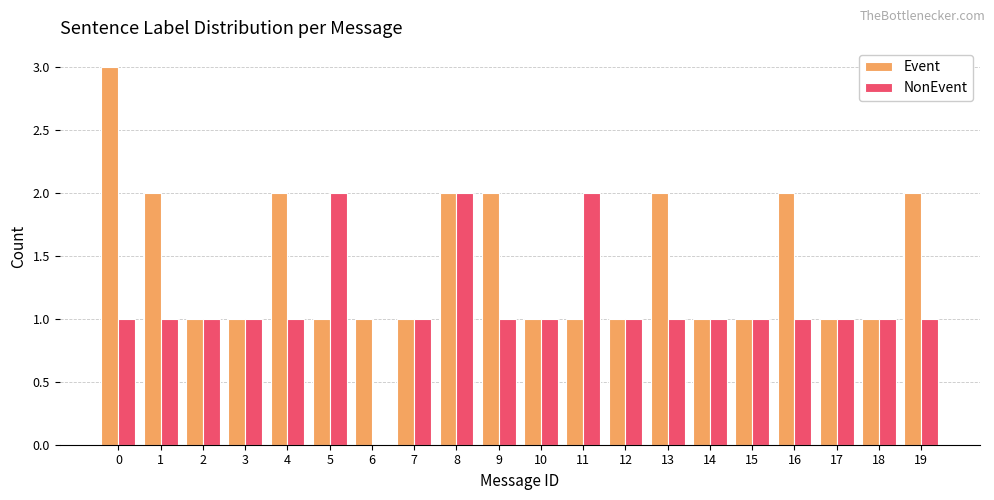

What is the sum of the Event values at 16 and 11?

3